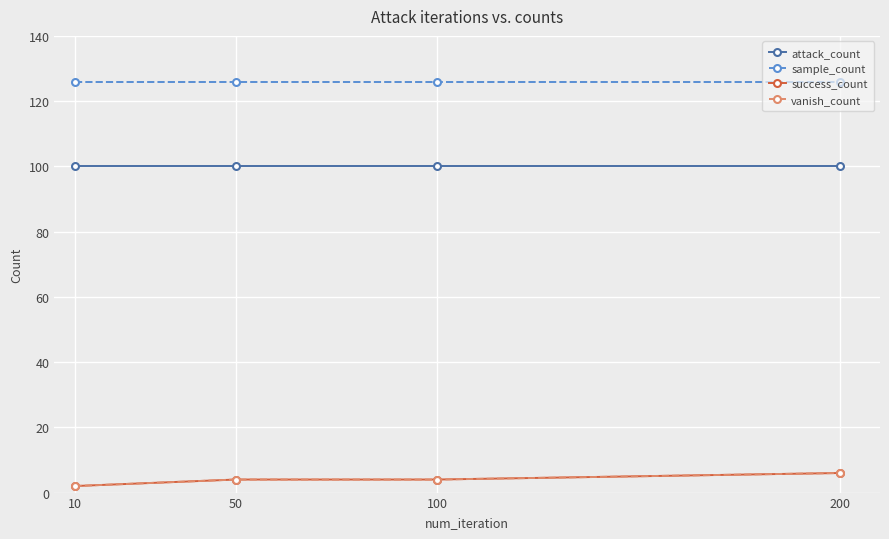

What is the total value across all series at 10?

230